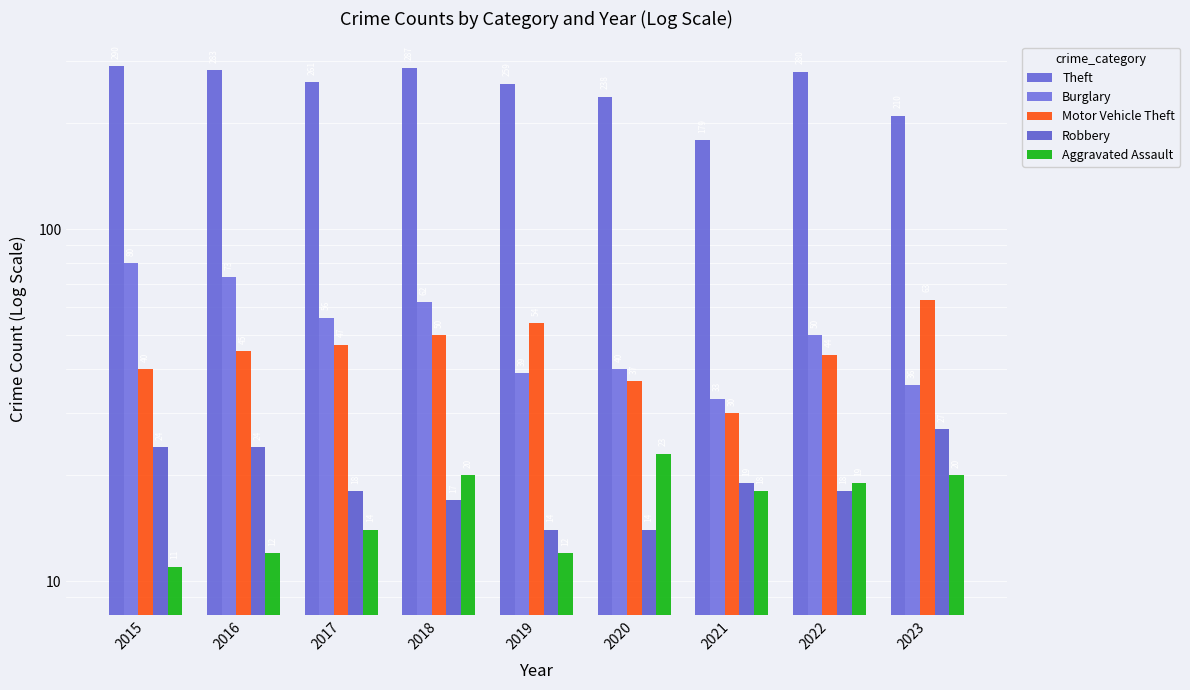

What is the value of the Aggravated Assault bar at the 3rd from the left?

14